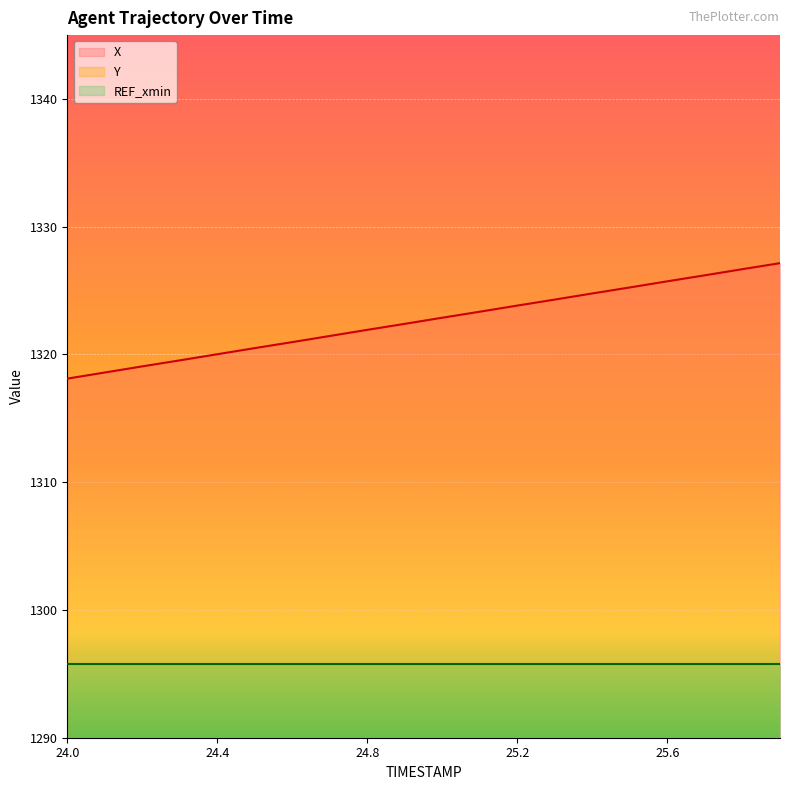

How many categories are shown in the chart?

20